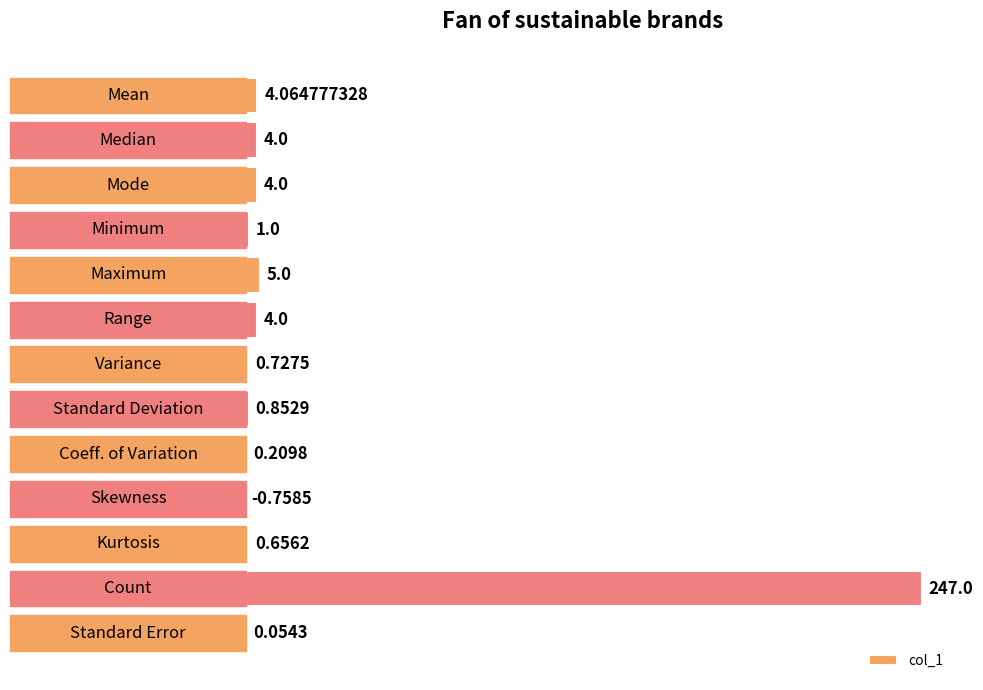

What is the sum of all values?

270.8